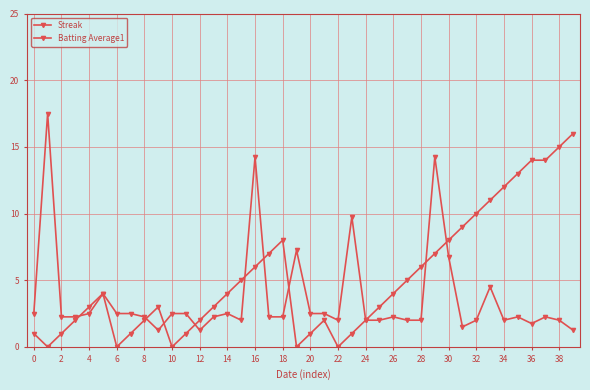

Count the number of categories in the chart.

40